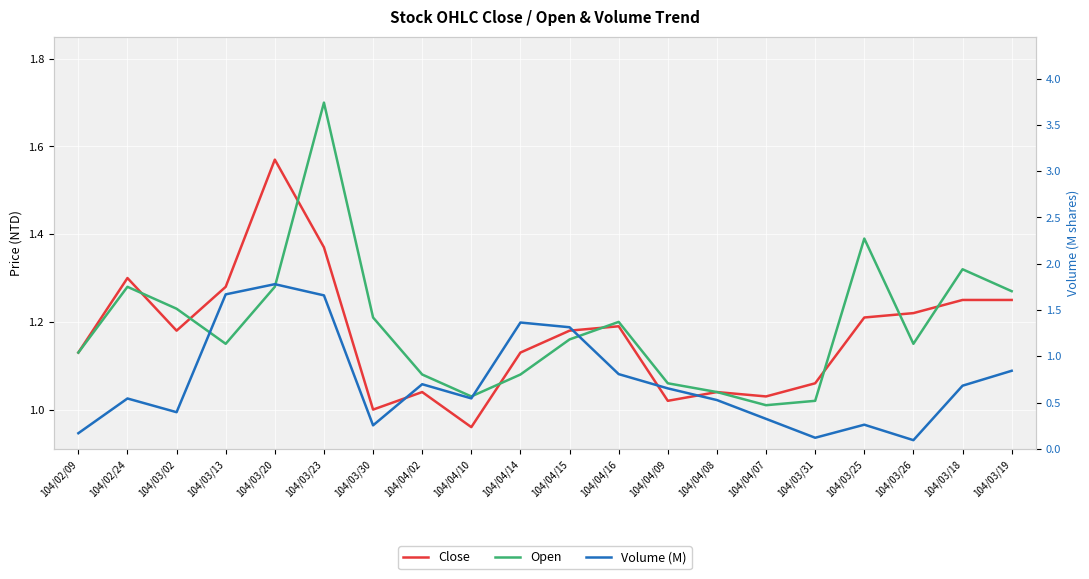

What is the difference between the second highest and minimum values in the Volume (M) series?

1.6